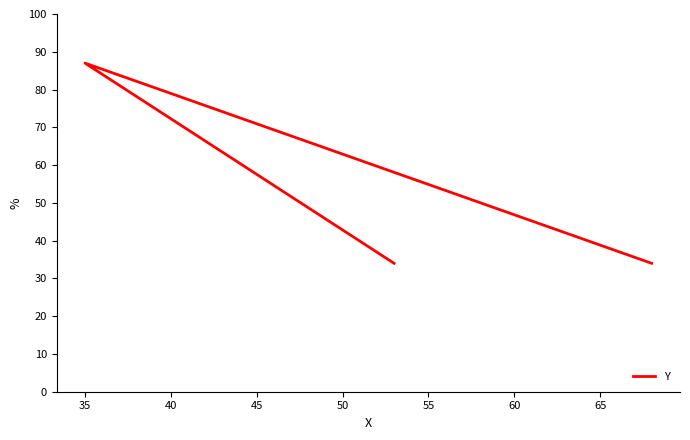

Count the number of values greater than 34.

1